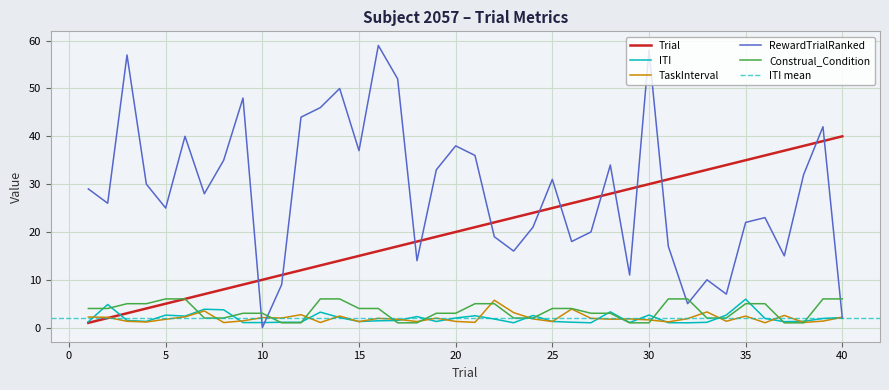

What is the sum of the RewardTrialRanked values at 11 and 4?

39.0